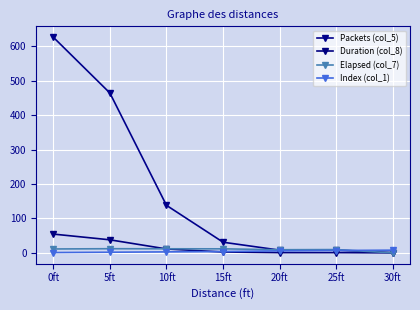

Which category has the lowest value in the Packets (col_5) series?

30ft